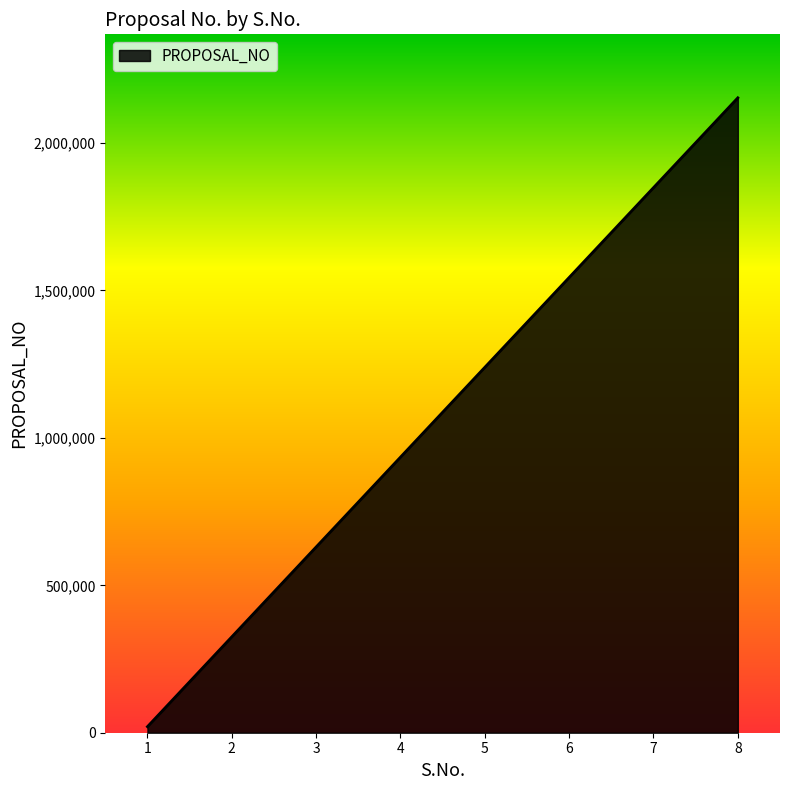

What is the sum of the values at 2 and 6?

1869310